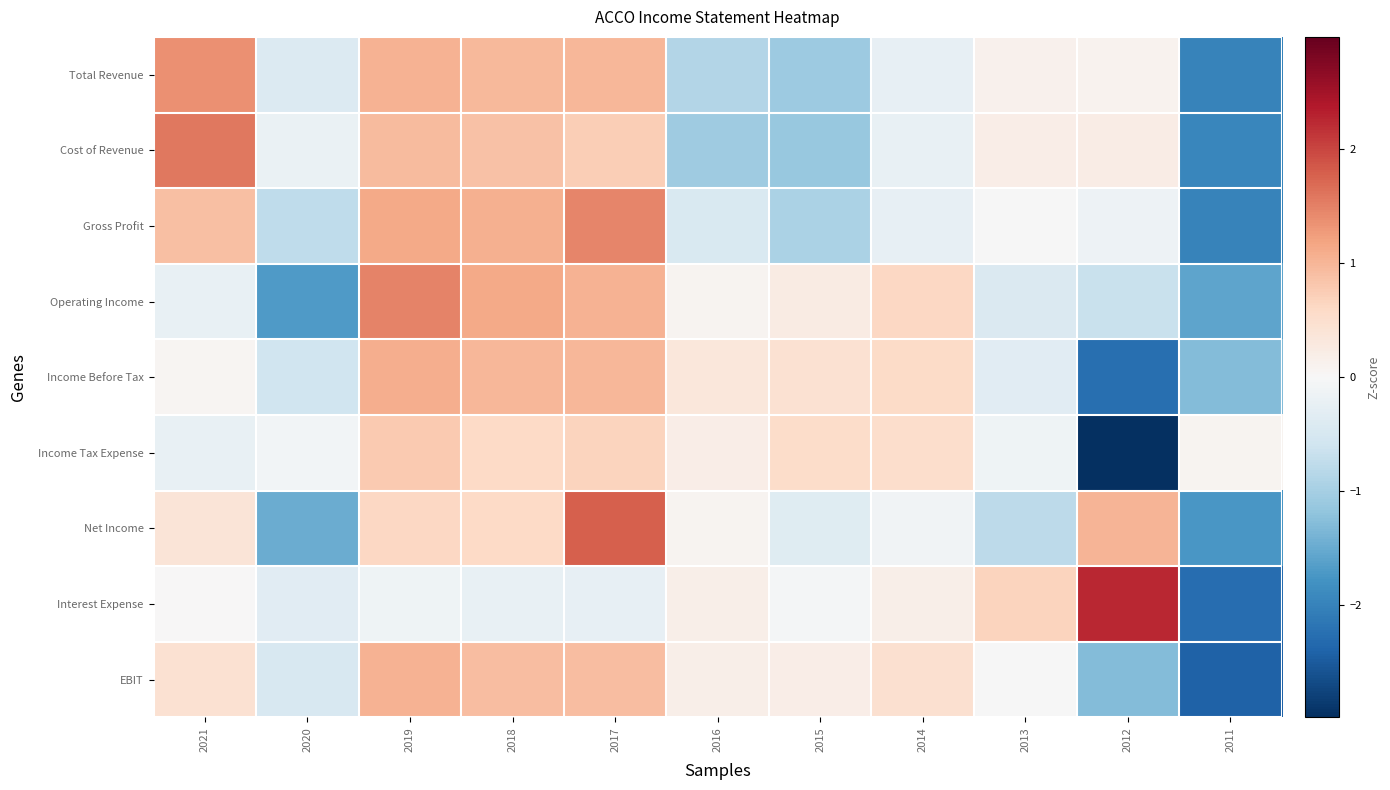

What is the spread (max minus min) of values at 2015?

1.7